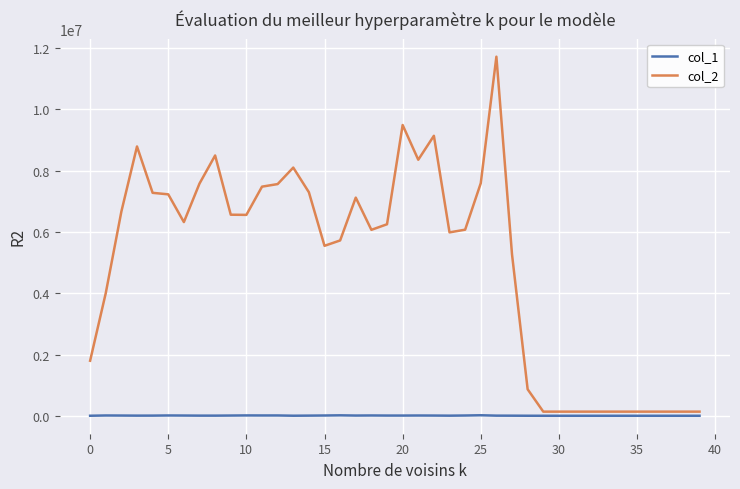

What is the difference between the second highest and second lowest values in the col_1 series?

14194